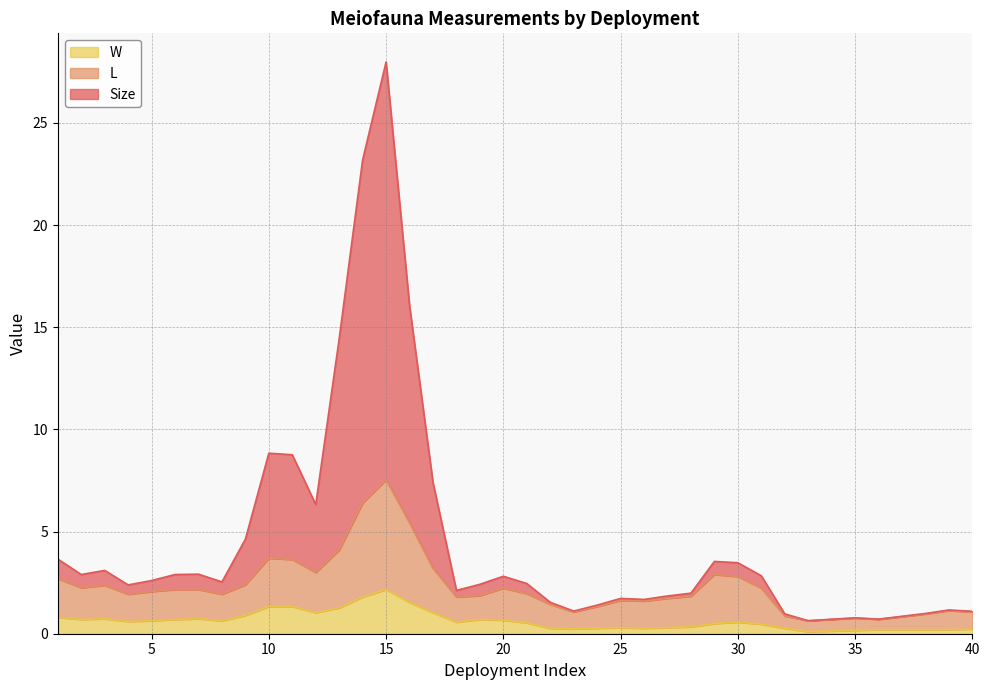

List the series in order of their peak value, highest first.

Size, L, W